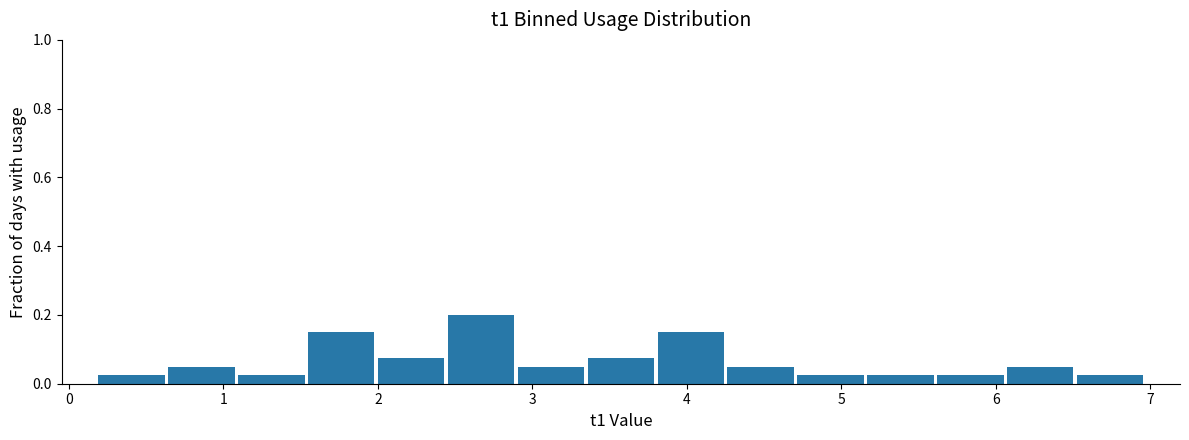

How tall is the bar that spans 0.2 to 0.6 on the x-axis? Neither the bar edges nor the heights are printed on the chart, so give them approximately, as read against the axes.

0.02